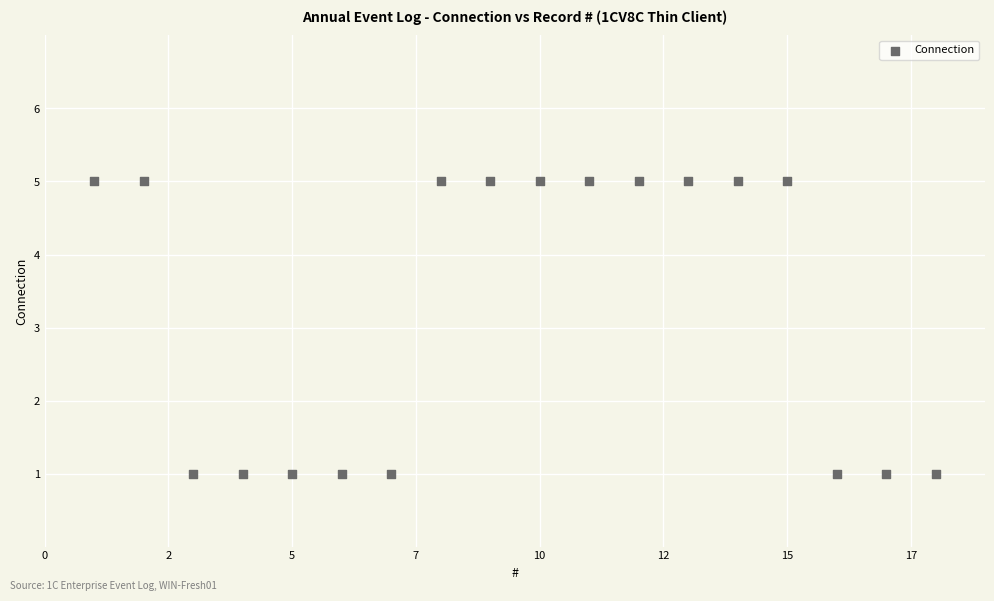

What is the range of X values (max minus min)?

17